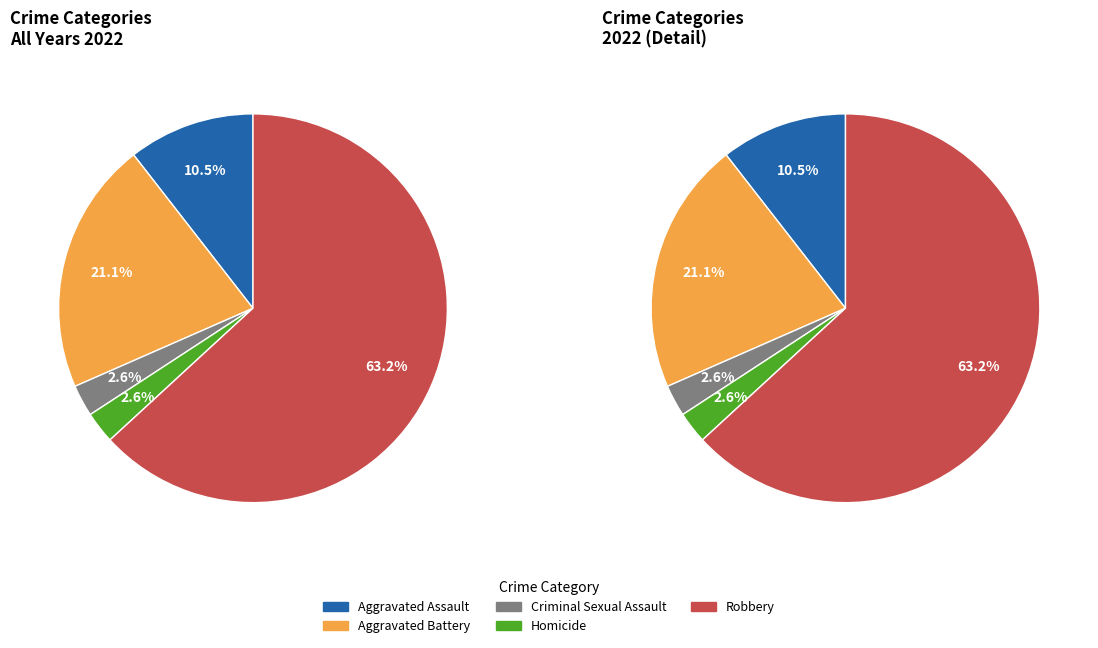

What percentage is the Aggravated Battery slice, to the nearest percent?

21%